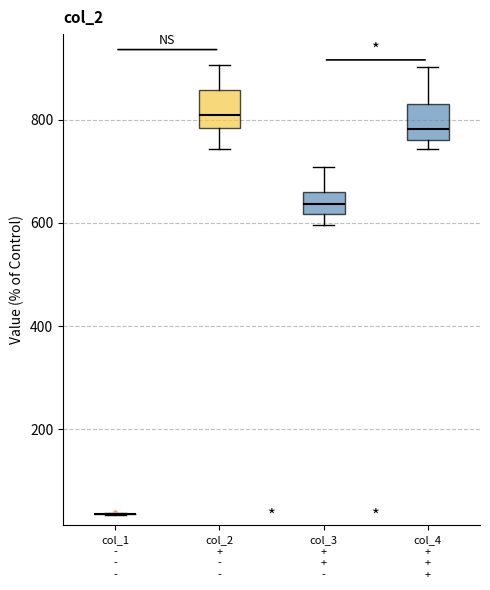

Reading left to right, transcribe this box plot: for each box, give where its median line is, the range the box spans, and where its two whiskers end, as read against the y-axis. The values are not printed on the chart, so give them approximately, as read against the axis.

col_1 - - -: box collapsed to a line at 40, whiskers 40 to 40
col_2 + - -: median 820, box 780 to 860, whiskers 740 to 900
col_3 + + -: median 640, box 620 to 660, whiskers 600 to 700
col_4 + + +: median 780, box 760 to 840, whiskers 740 to 900